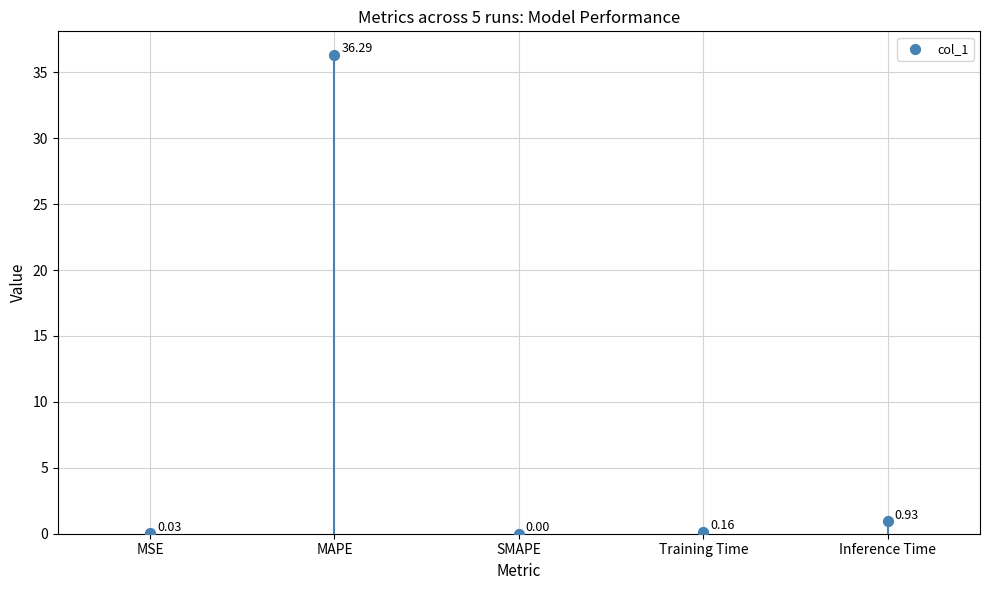

What is the average Y value?

7.5